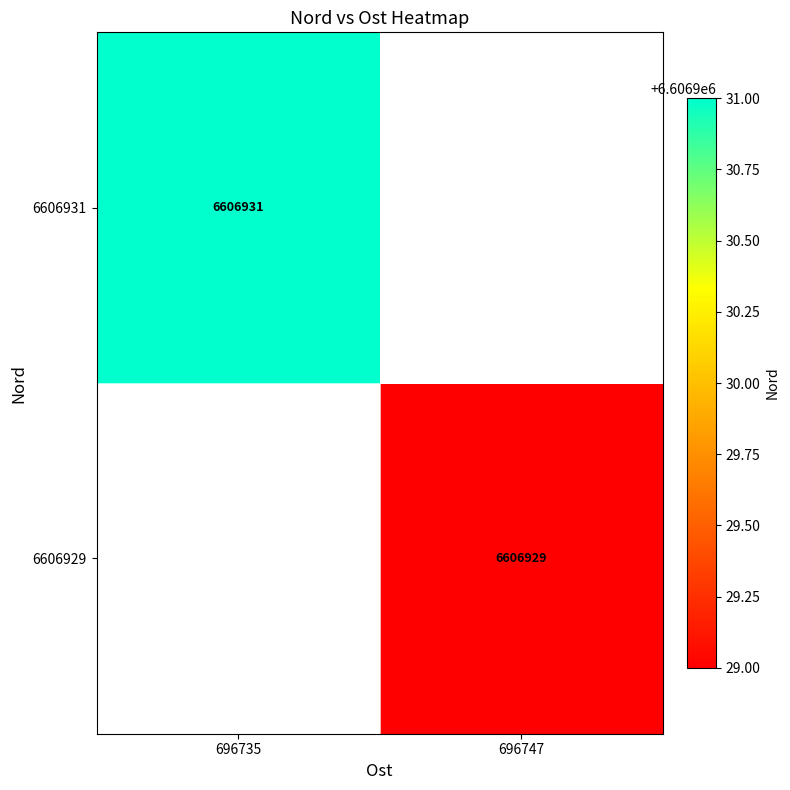

What is the maximum value for 6606931?

6606931.0